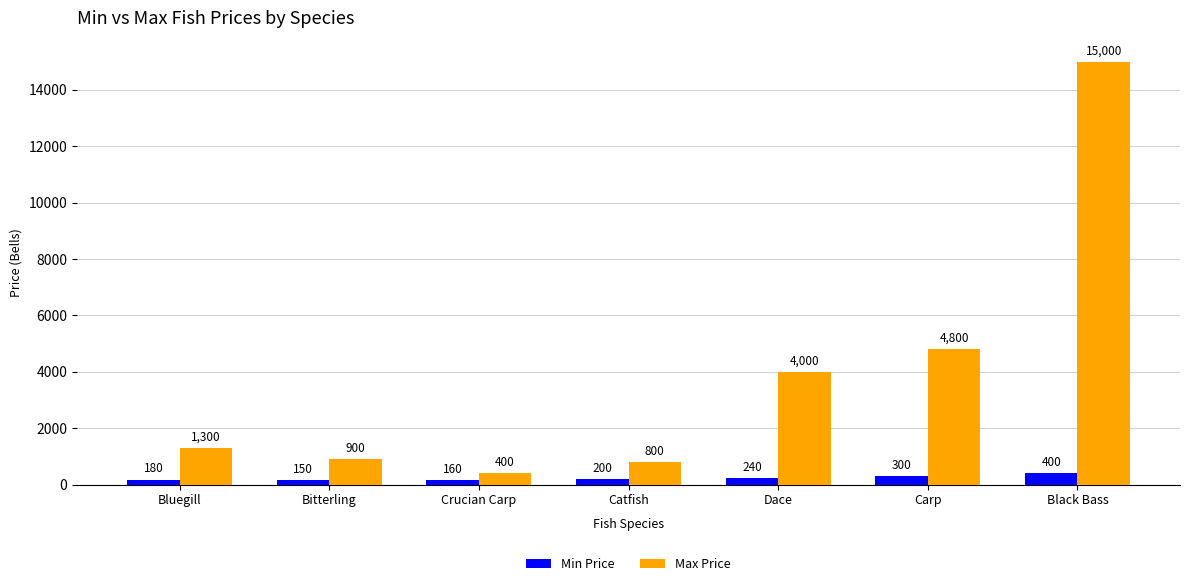

How many data points in Min Price are less than 200?

3